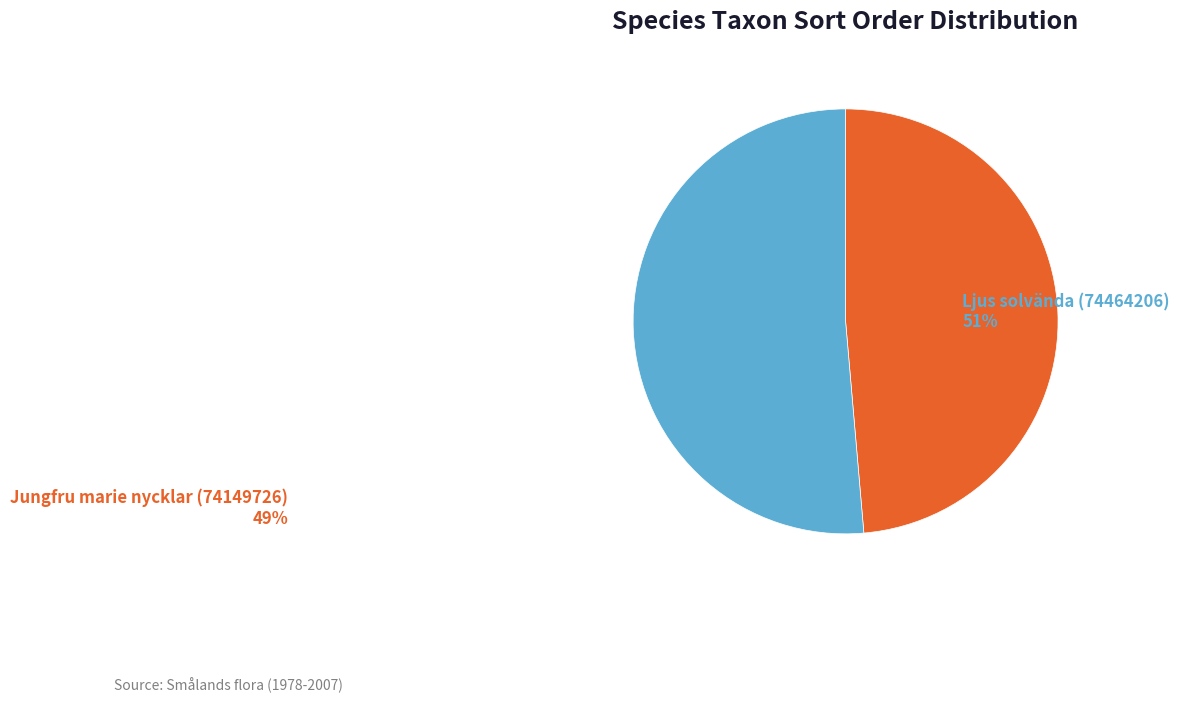

To the nearest percent, what is the combined percentage of Ljus solvända (74464206) and Jungfru marie nycklar (74149726)?

100%